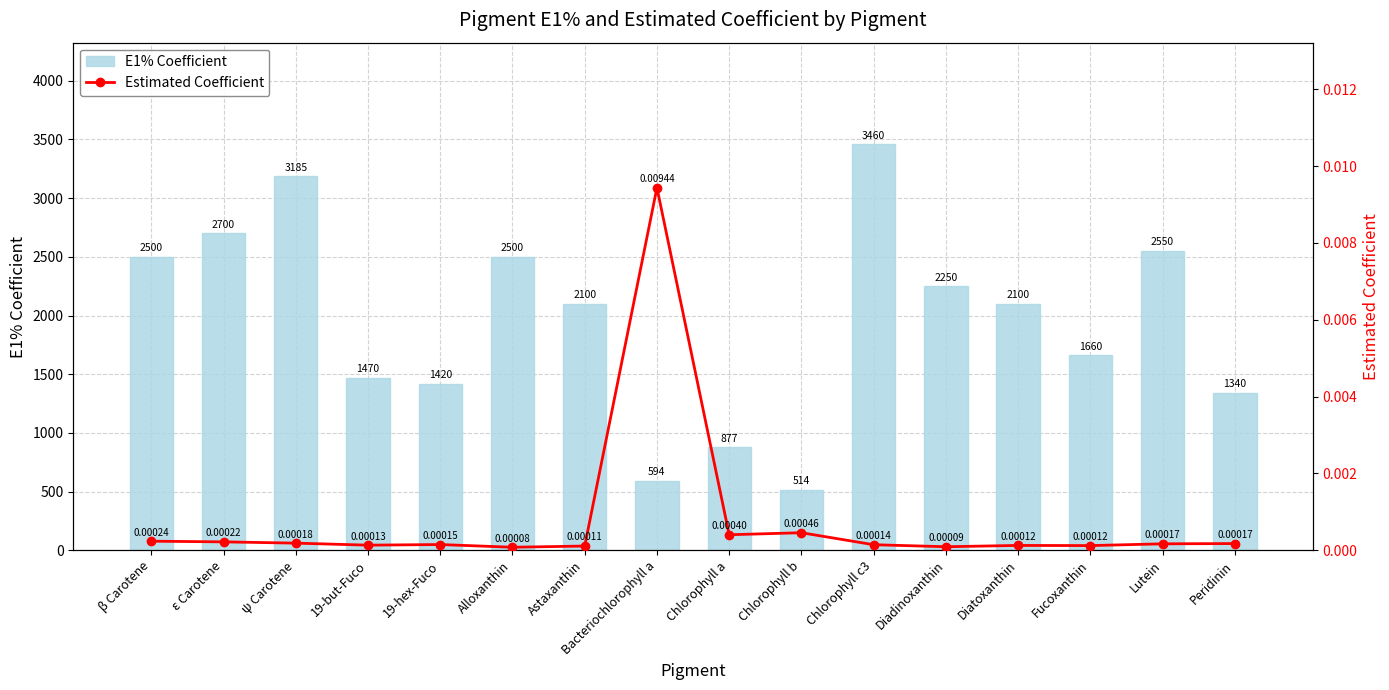

What is the label of the 15th bar from the left?

Lutein